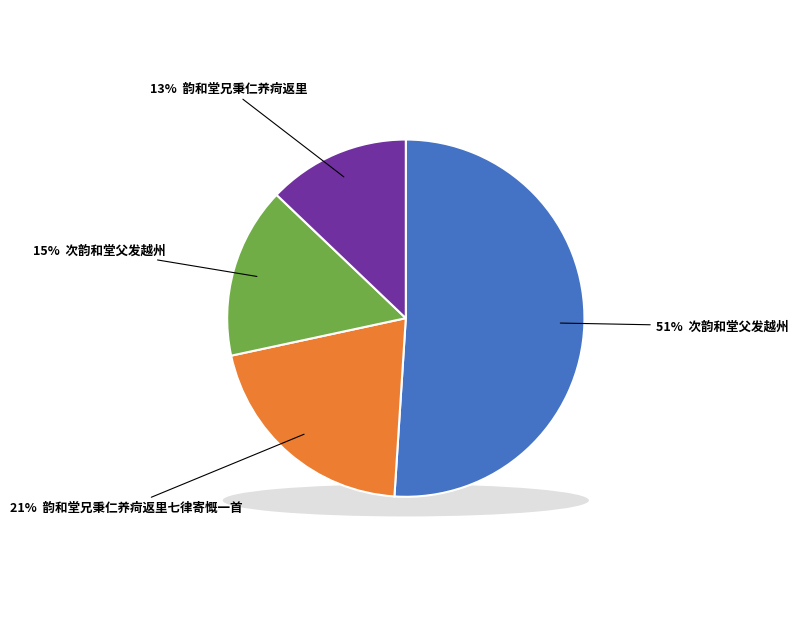

To the nearest percent, what is the combined percentage of 韵和堂兄秉仁养疴返里七律寄慨一首 and 次韵和堂父发越州?

72%